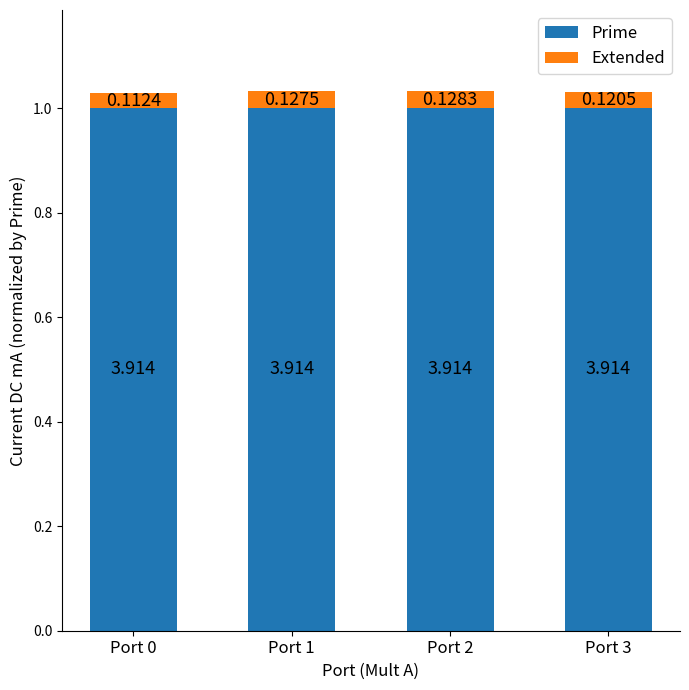

Does the chart contain stacked bars?

Yes